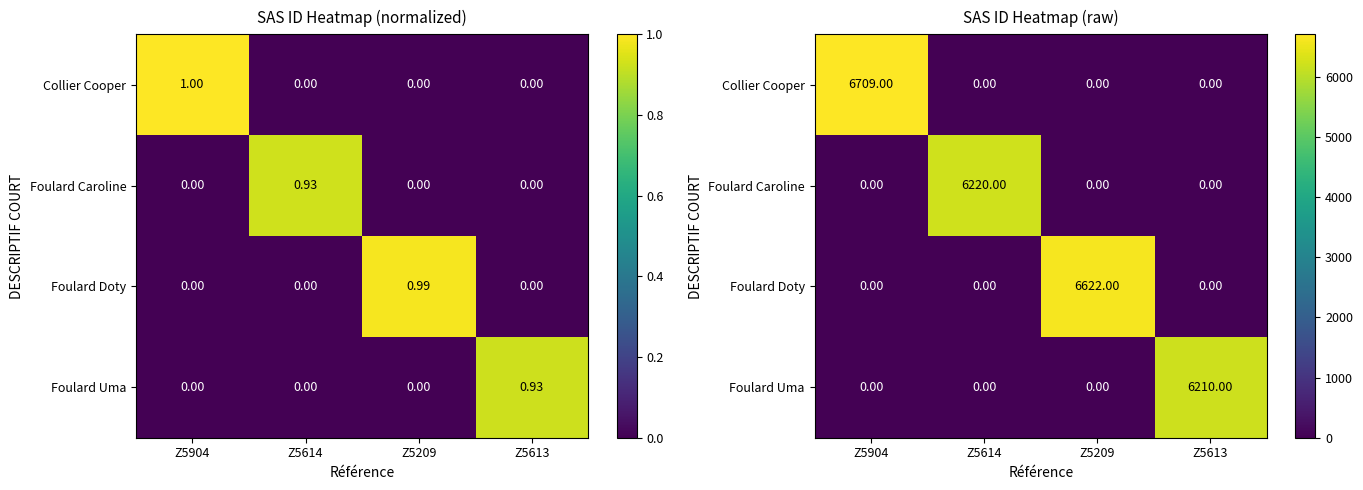

Is it true that Foulard Doty equals 0 at Z5904?

True